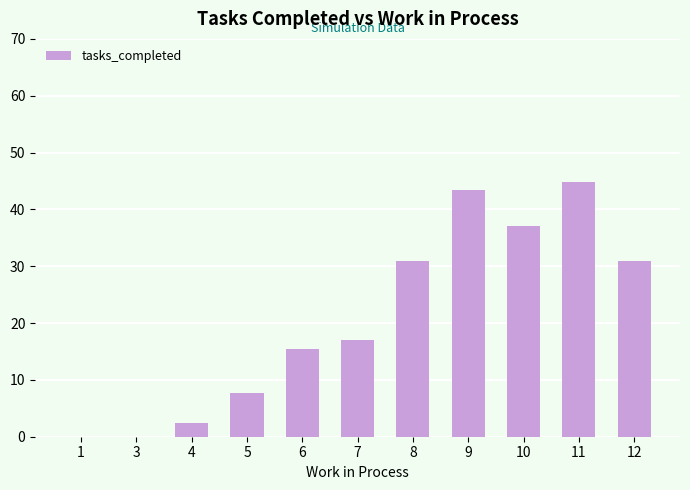

What value does the data have at 6?

15.5